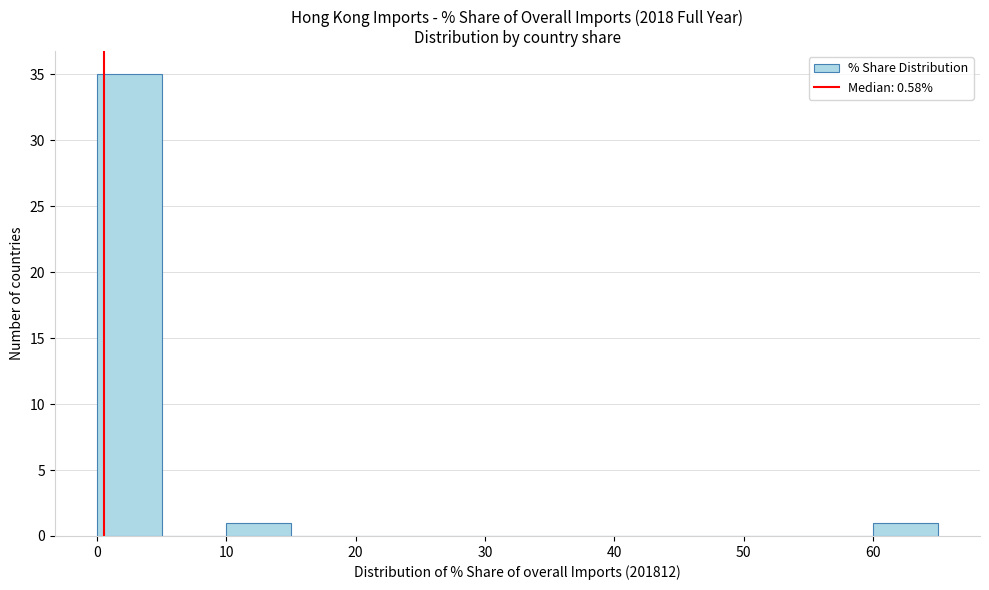

Over which range of the x-axis is the bar tallest?

0 to 5